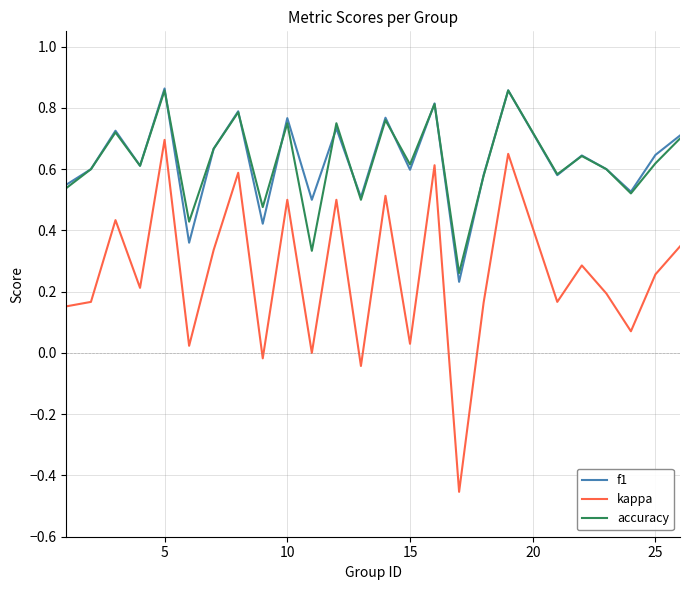

Which series has the largest range (max minus min)?

kappa